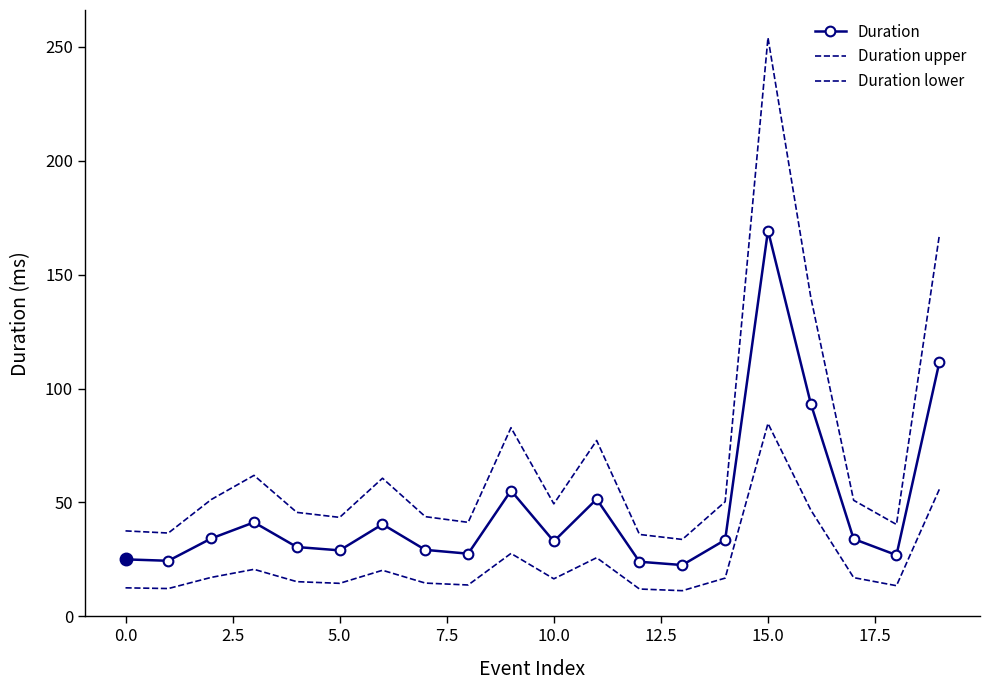

True or false: Duration lower and Duration upper cross at least once.

False